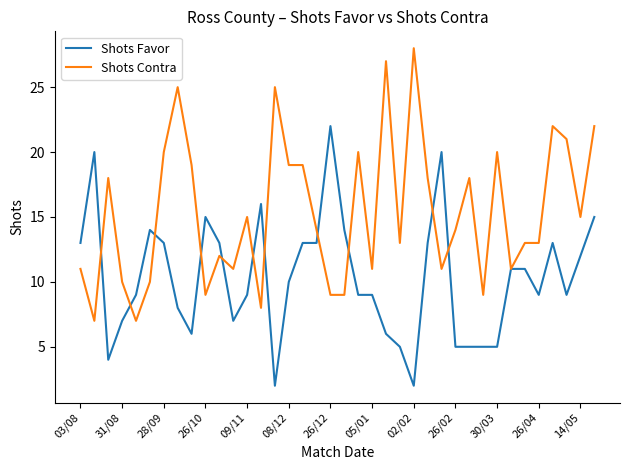

What is the maximum value for Shots Contra?

28